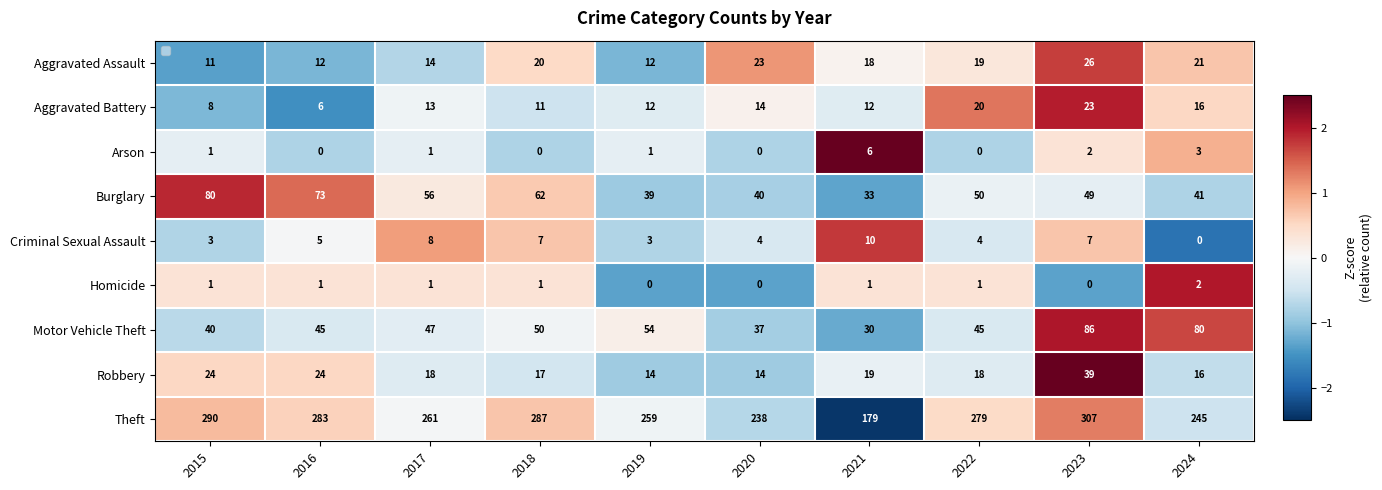

What is the sum of all Burglary values?

523